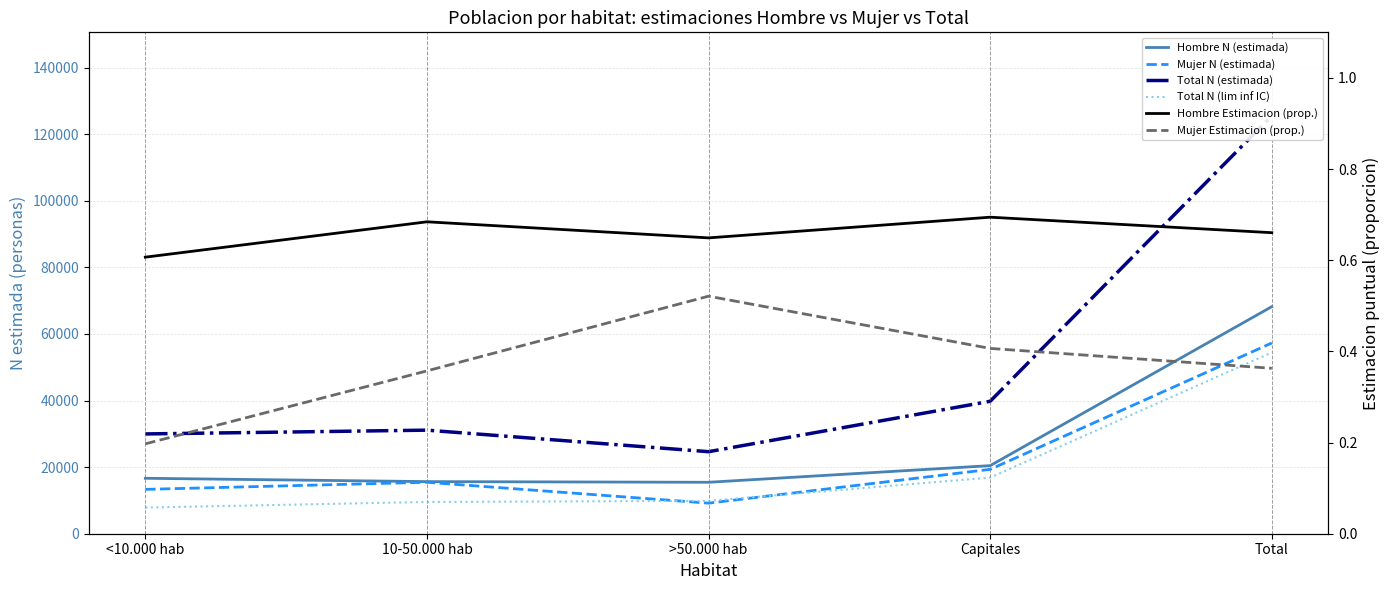

True or false: Hombre N (estimada) has a value of 15451.0 at >50.000 hab.

True